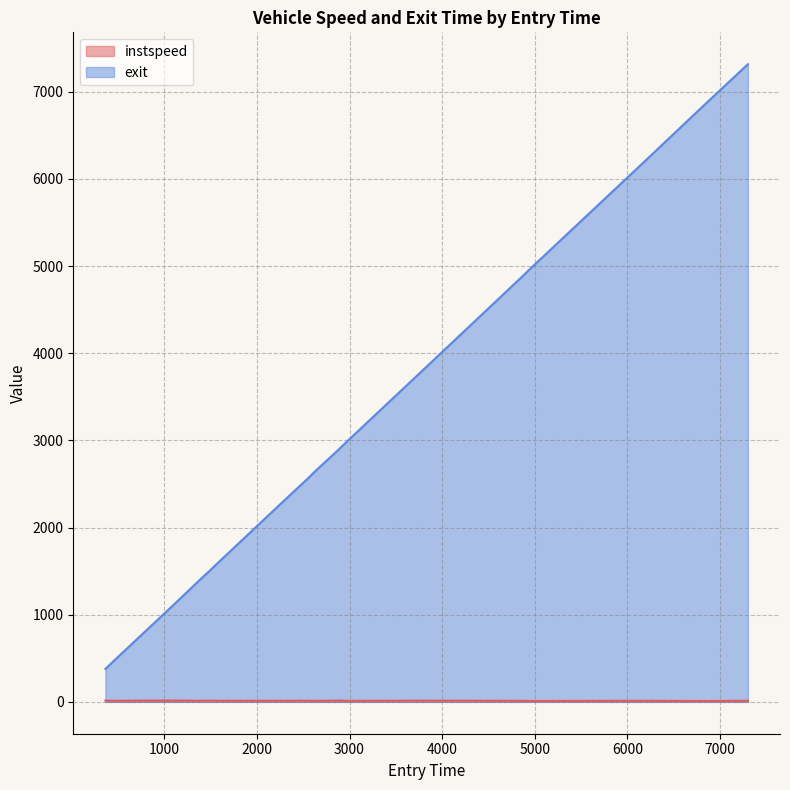

Which series has the largest total across all categories?

exit